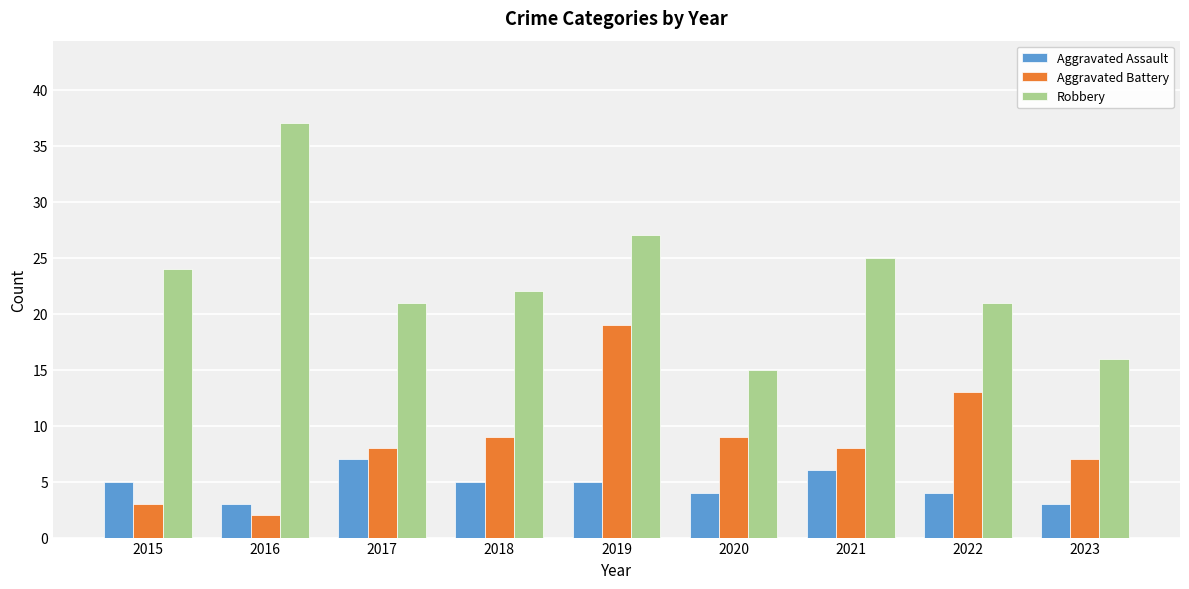

Reading left to right, list all the values displayed in this chart.

Aggravated Assault: 2015=5	2016=3	2017=7	2018=5	2019=5	2020=4	2021=6	2022=4	2023=3
Aggravated Battery: 2015=3	2016=2	2017=8	2018=9	2019=19	2020=9	2021=8	2022=13	2023=7
Robbery: 2015=24	2016=37	2017=21	2018=22	2019=27	2020=15	2021=25	2022=21	2023=16